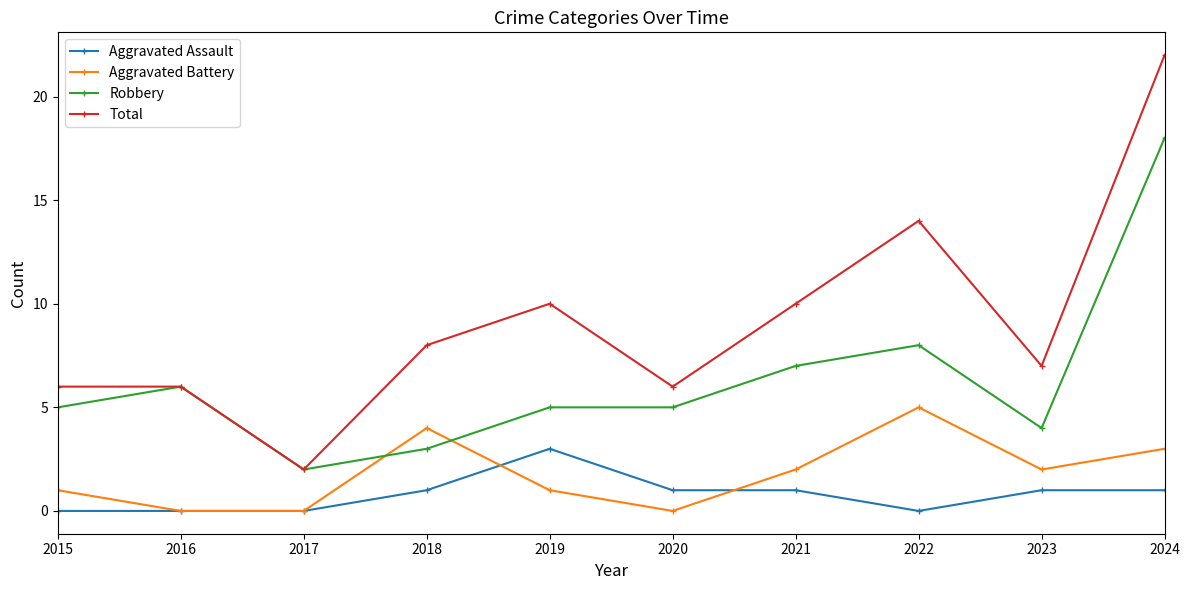

The Robbery series shows 1 at 2023. True or false?

False